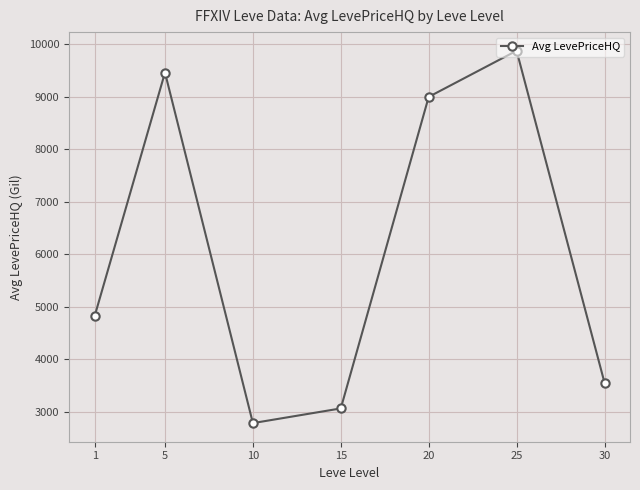

List the labels in order of value, smallest first.

10, 15, 30, 1, 20, 5, 25